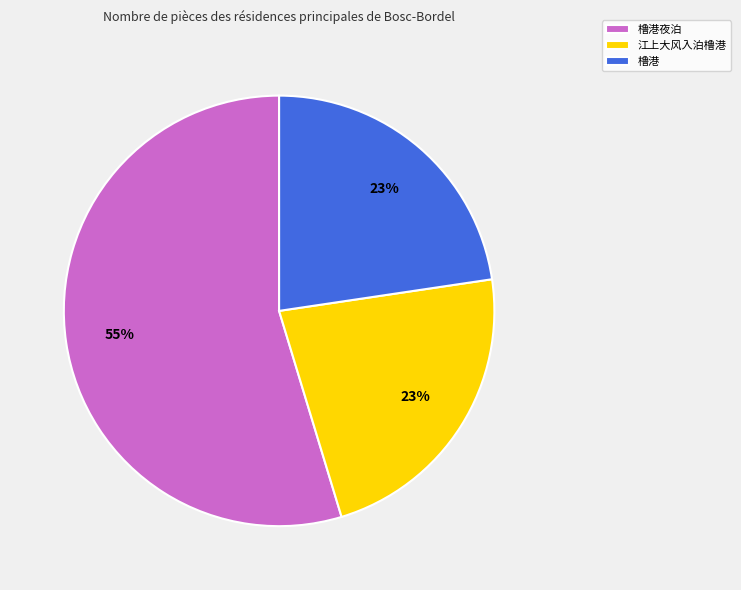

Is 橹港夜泊 the majority of the pie?

Yes